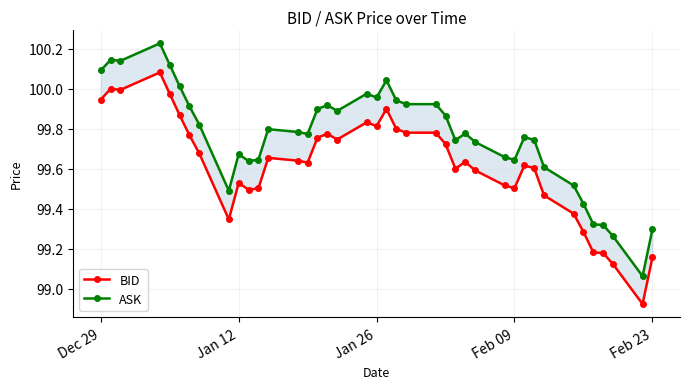

What is the minimum value shown in the chart?

98.9